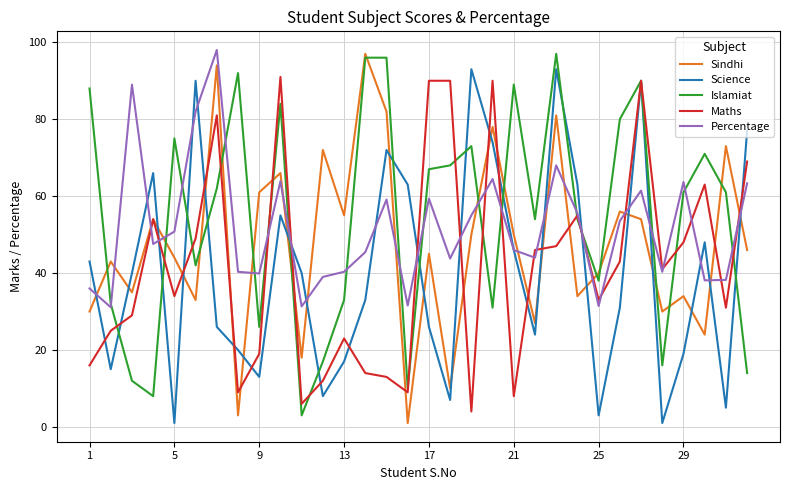

What are all the series names shown in the legend?

Sindhi, Science, Islamiat, Maths, Percentage